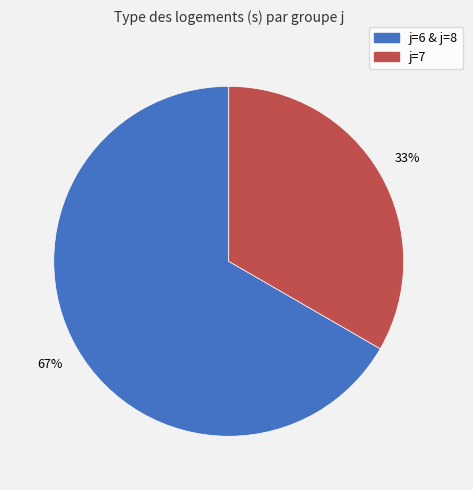

Is there a majority slice in this chart?

Yes